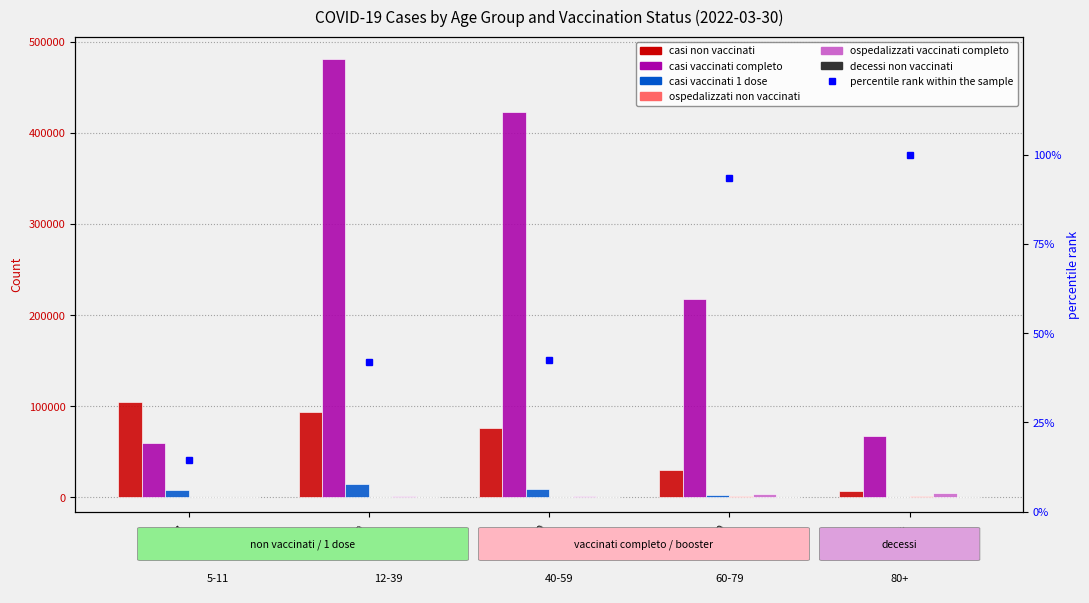

The ospedalizzati non vaccinati series shows 271 at 5-11. True or false?

False